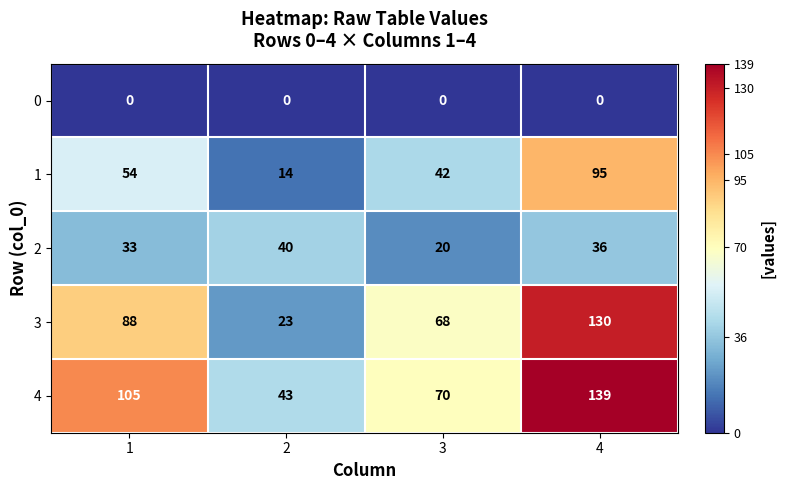

What is the maximum value shown in the chart?

139